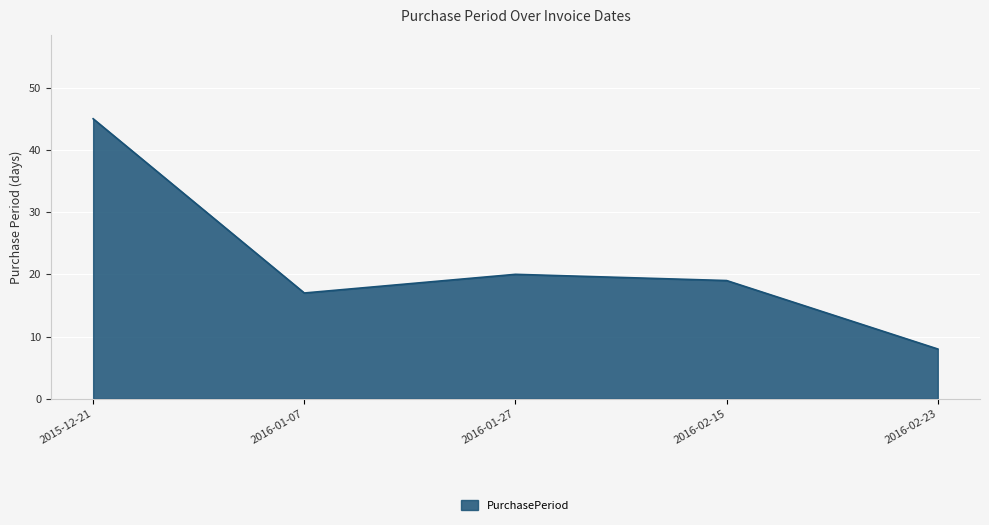

Reading left to right, extract all data points from this chart.

2015-12-21=45	2016-01-07=17	2016-01-27=20	2016-02-15=19	2016-02-23=8